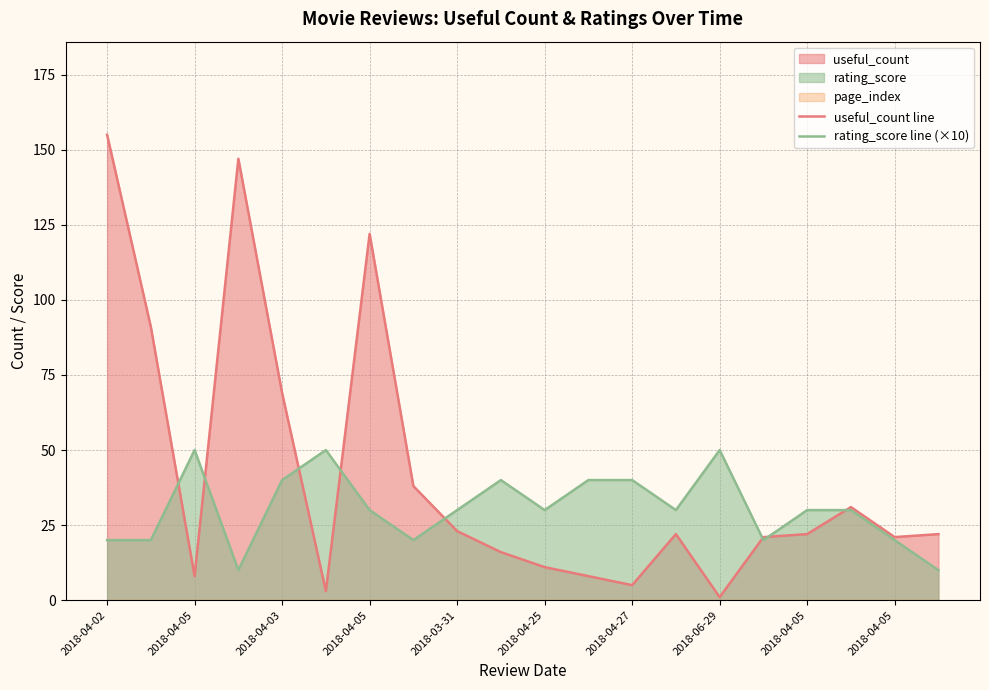

List the series in order of their peak value, highest first.

useful_count line, rating_score line (×10)